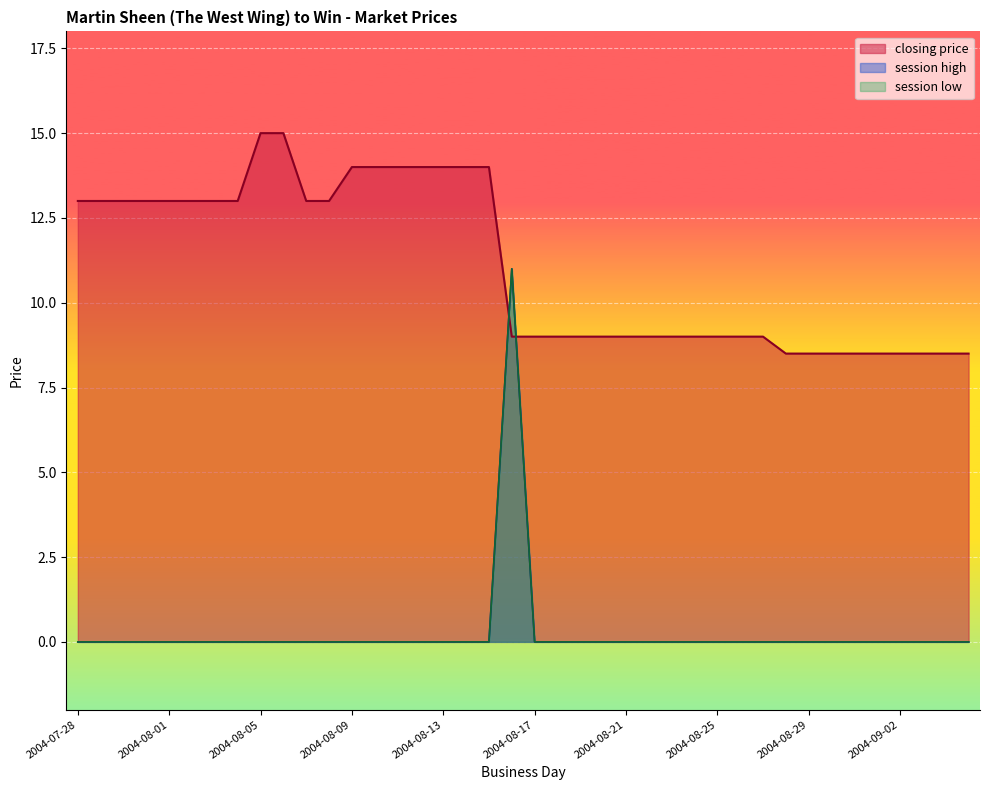

At which category is the sum across all series the highest?

2004-08-16